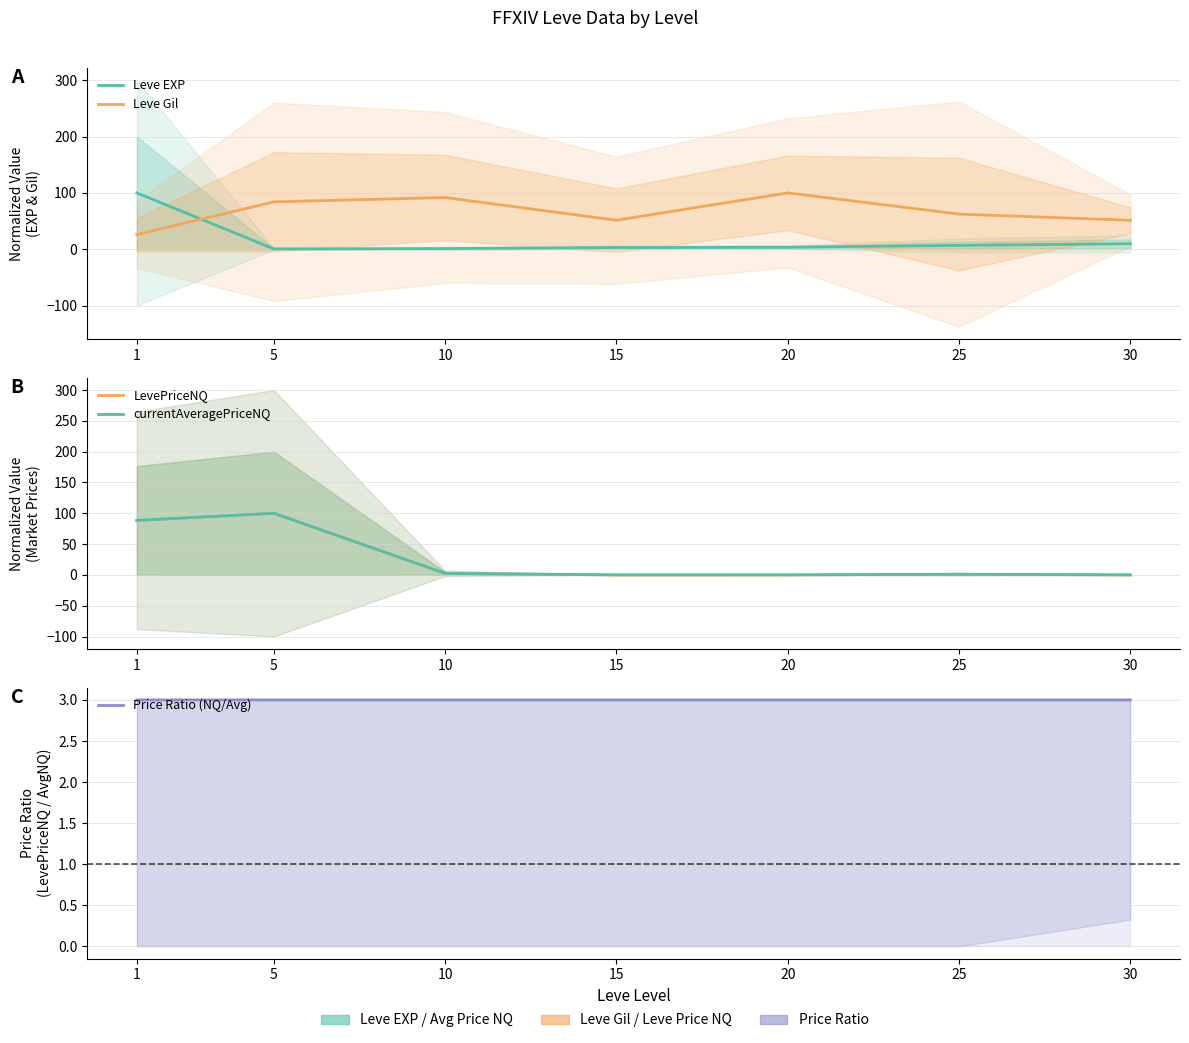

What is the difference between the maximum and minimum values in the LevePriceNQ series?

100.0